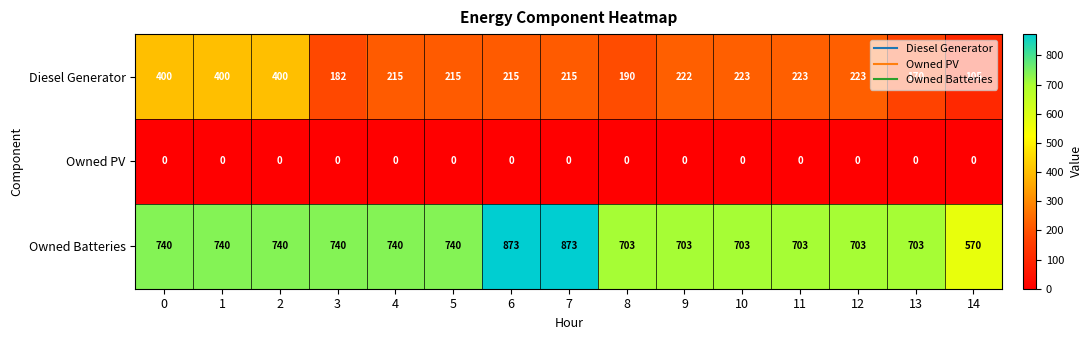

Read the Owned Batteries value at 2, to the nearest 50.

750